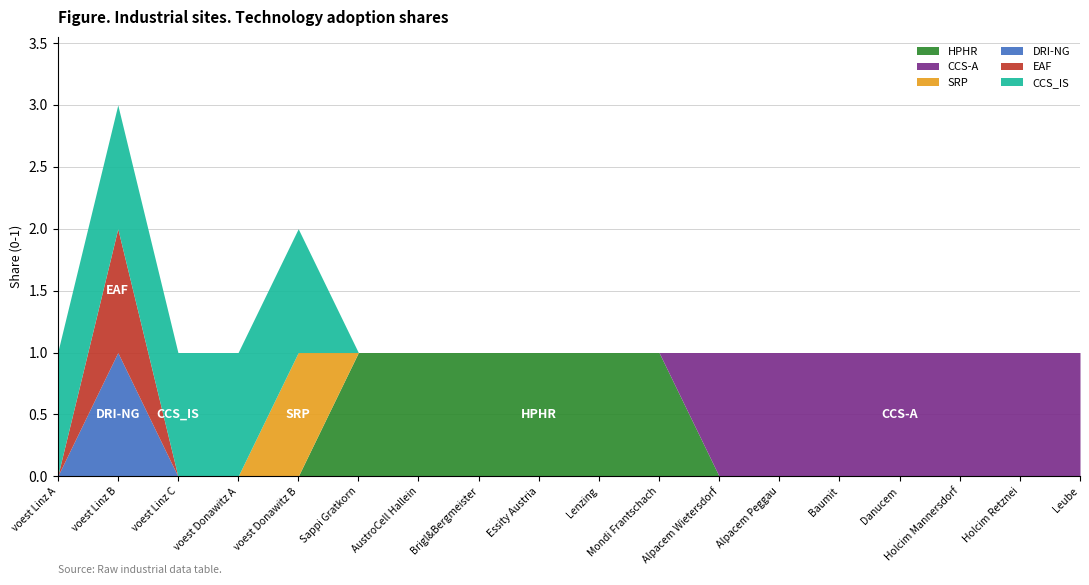

True or false: HPHR has more than 2 points higher than both neighbors.

False